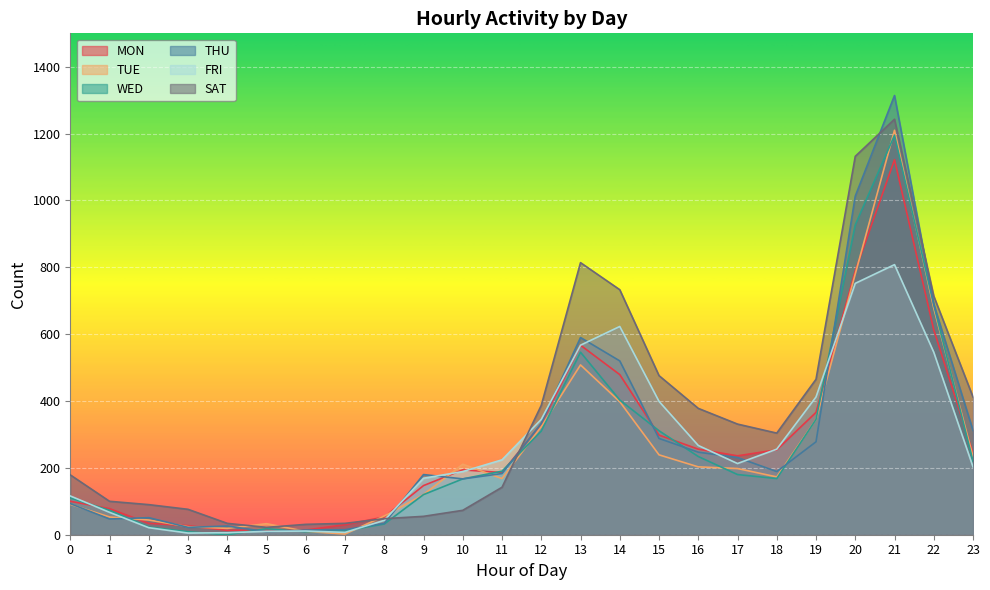

What is the value of the MON point at the 13th from the left?

331